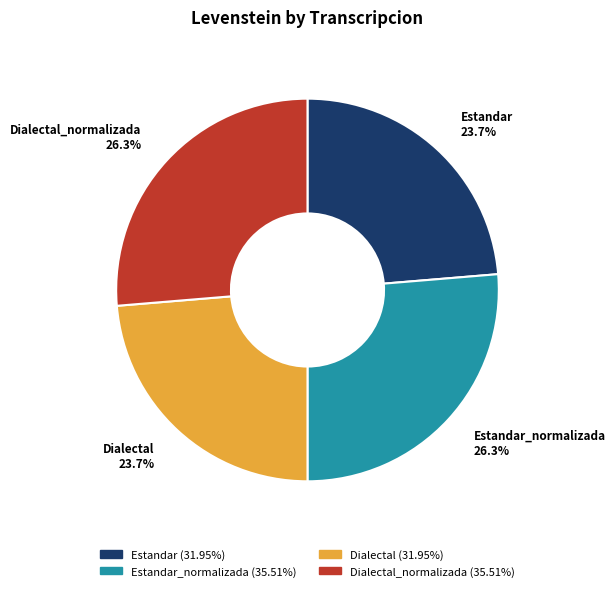

Is there a majority slice in this chart?

No